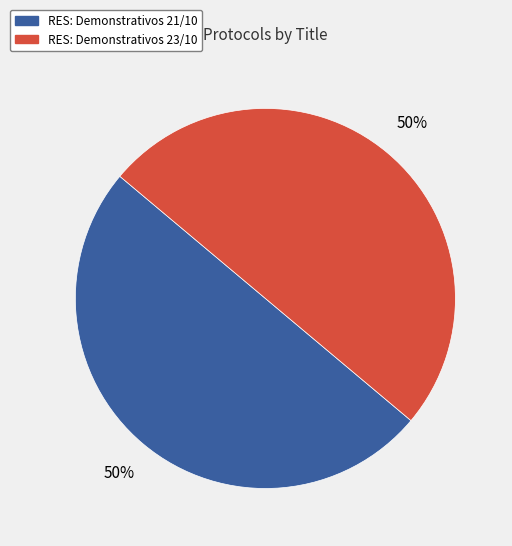

To the nearest percent, what is the combined percentage of RES: Demonstrativos 23/10 and RES: Demonstrativos 21/10?

100%